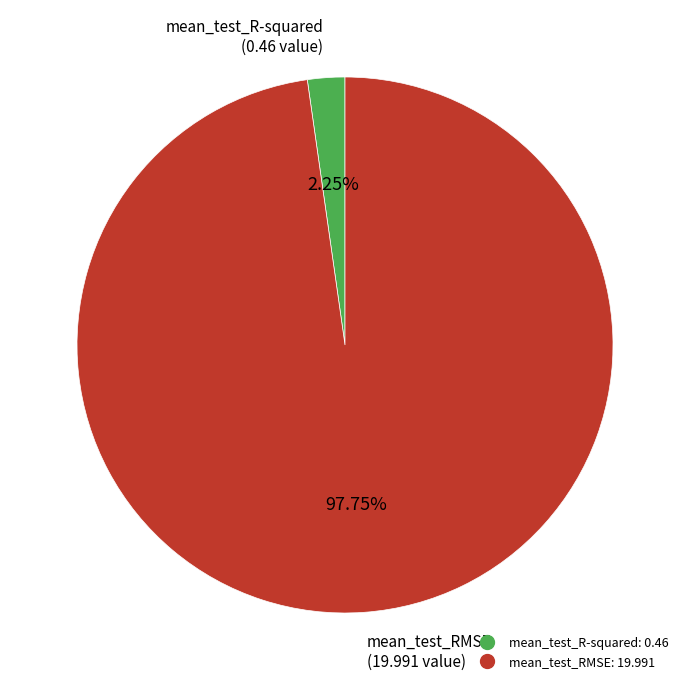

Which category accounts for the majority?

mean_test_RMSE